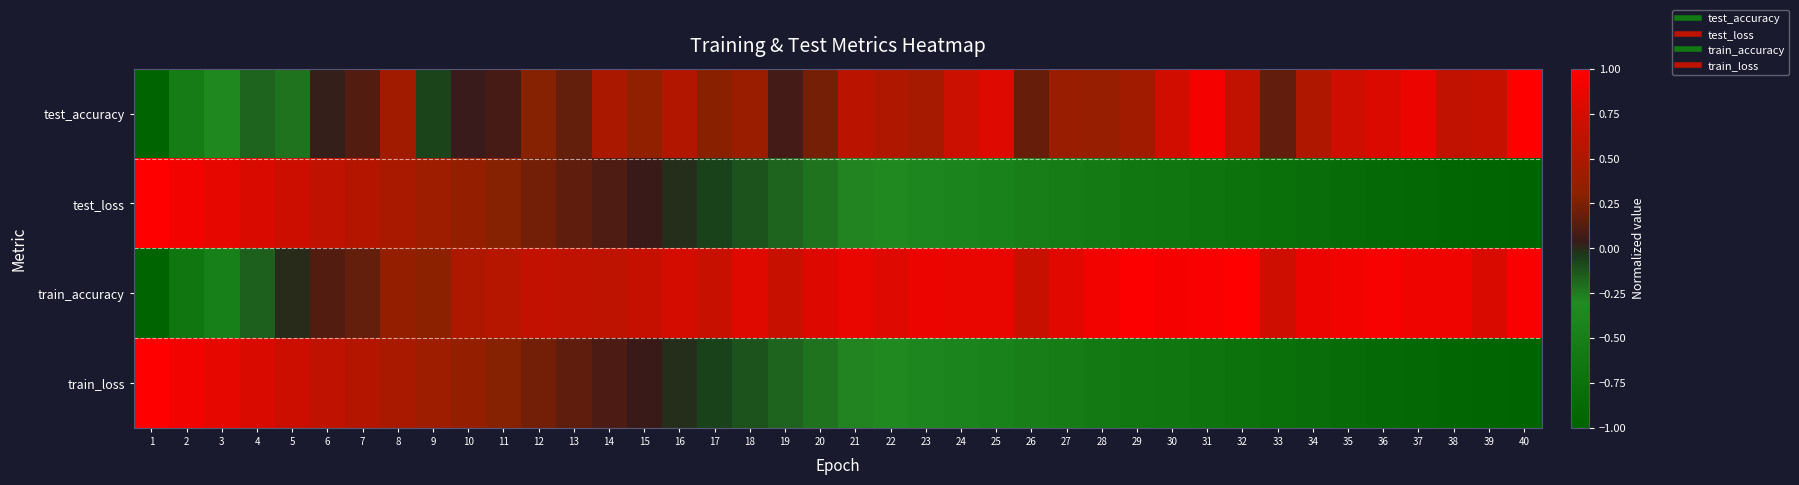

Reading left to right, list all the values displayed in this chart.

test_accuracy: 1=-1.0	2=-0.5	3=-0.3	4=-0.2	5=-0.2	6=0.0	7=0.1	8=0.4	9=-0.1	10=0.0	11=0.1	12=0.3	13=0.2	14=0.5	15=0.3	16=0.5	17=0.3	18=0.4	19=0.1	20=0.2	21=0.6	22=0.5	23=0.5	24=0.7	25=0.8	26=0.2	27=0.4	28=0.4	29=0.4	30=0.7	31=0.9	32=0.6	33=0.2	34=0.5	35=0.7	36=0.8	37=0.9	38=0.6	39=0.6	40=1.0
test_loss: 1=1.0	2=0.9	3=0.8	4=0.8	5=0.7	6=0.6	7=0.6	8=0.5	9=0.4	10=0.3	11=0.3	12=0.2	13=0.2	14=0.1	15=0.0	16=-0.0	17=-0.1	18=-0.1	19=-0.2	20=-0.2	21=-0.3	22=-0.3	23=-0.4	24=-0.4	25=-0.5	26=-0.5	27=-0.5	28=-0.6	29=-0.6	30=-0.7	31=-0.7	32=-0.7	33=-0.8	34=-0.8	35=-0.8	36=-0.9	37=-0.9	38=-0.9	39=-1.0	40=-1.0
train_accuracy: 1=-1.0	2=-0.7	3=-0.5	4=-0.2	5=-0.0	6=0.1	7=0.2	8=0.3	9=0.3	10=0.5	11=0.6	12=0.6	13=0.6	14=0.6	15=0.7	16=0.7	17=0.7	18=0.8	19=0.7	20=0.8	21=0.9	22=0.8	23=0.9	24=0.9	25=0.9	26=0.7	27=0.8	28=0.9	29=1.0	30=0.9	31=1.0	32=1.0	33=0.7	34=0.9	35=0.9	36=0.9	37=0.9	38=0.9	39=0.8	40=1.0
train_loss: 1=1.0	2=0.9	3=0.8	4=0.8	5=0.7	6=0.6	7=0.6	8=0.5	9=0.4	10=0.3	11=0.3	12=0.2	13=0.2	14=0.1	15=0.0	16=-0.0	17=-0.1	18=-0.1	19=-0.2	20=-0.2	21=-0.3	22=-0.3	23=-0.4	24=-0.4	25=-0.5	26=-0.5	27=-0.5	28=-0.6	29=-0.6	30=-0.7	31=-0.7	32=-0.7	33=-0.8	34=-0.8	35=-0.8	36=-0.9	37=-0.9	38=-0.9	39=-1.0	40=-1.0